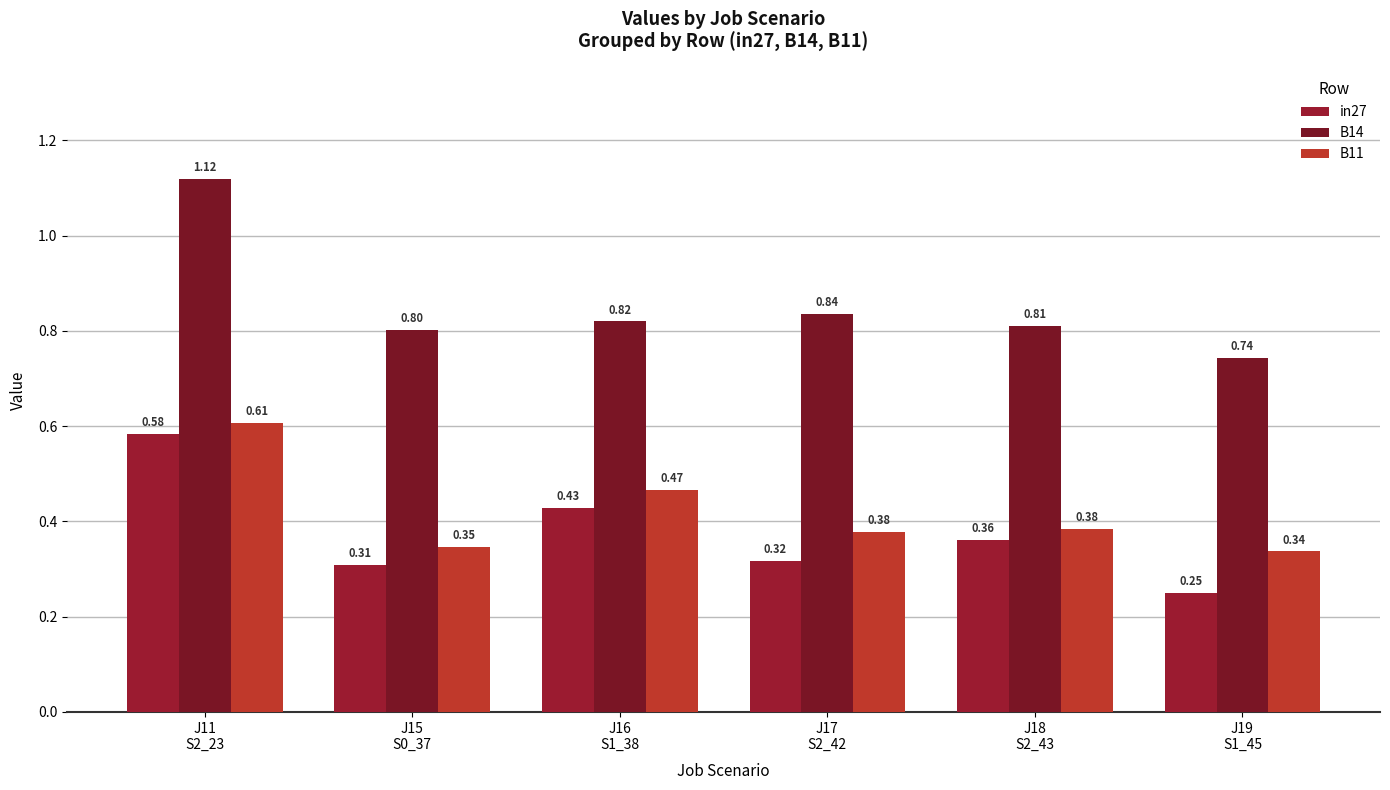

How many bars are there in total?

18